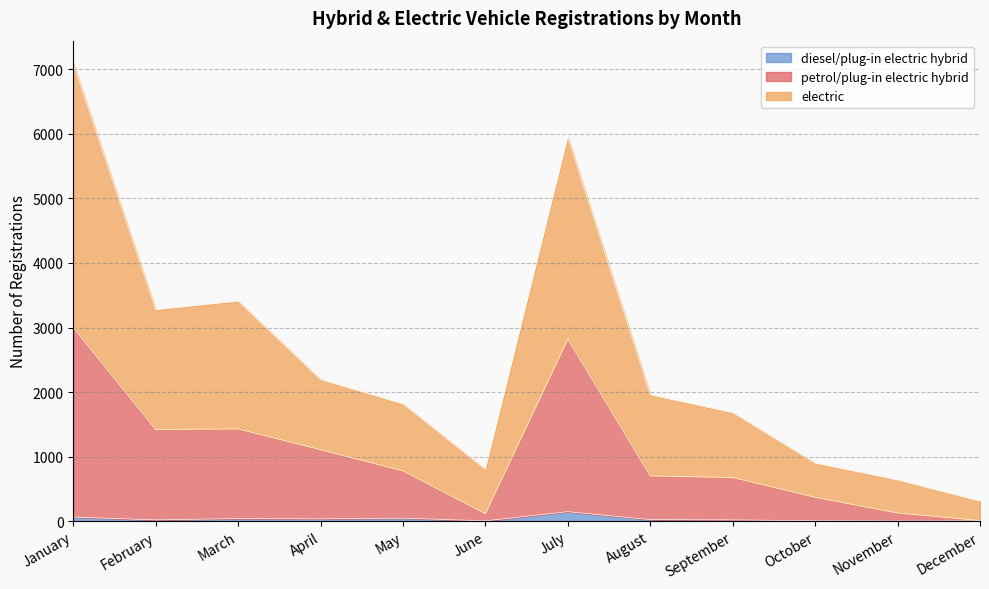

At July, list the series in order from smallest to largest.

diesel/plug-in electric hybrid, petrol/plug-in electric hybrid, electric